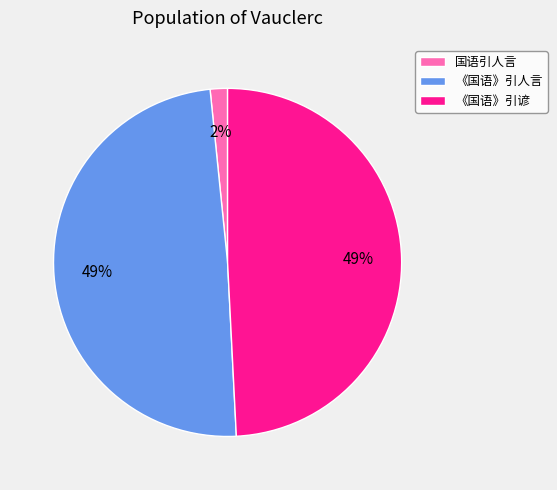

To the nearest percent, what portion does 《国语》引人言 represent?

49%